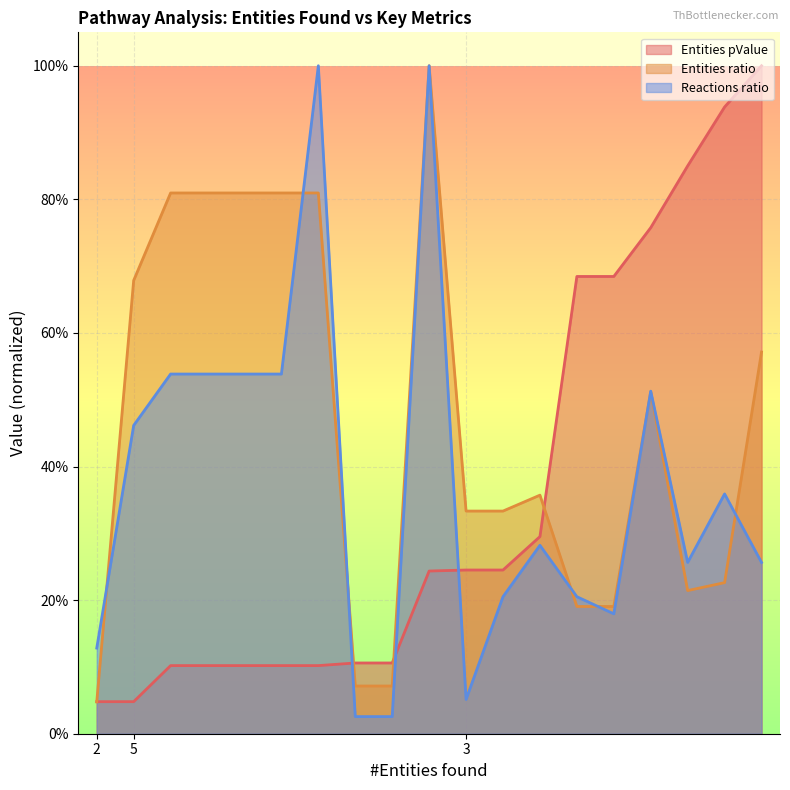

Which series has the largest total across all categories?

Entities ratio